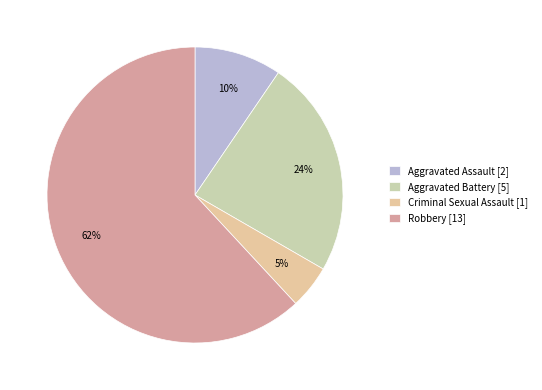

Between Aggravated Assault and Robbery, which is larger?

Robbery